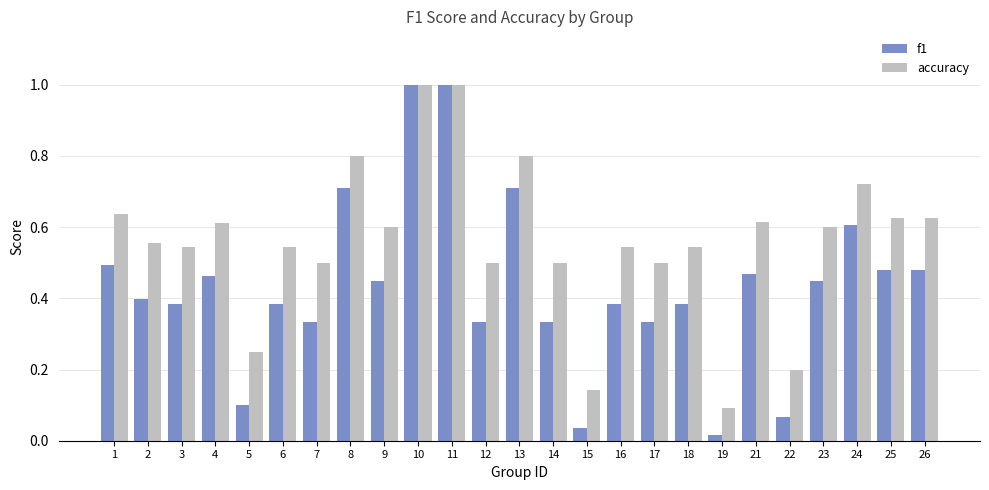

What is the greatest value displayed?

1.0